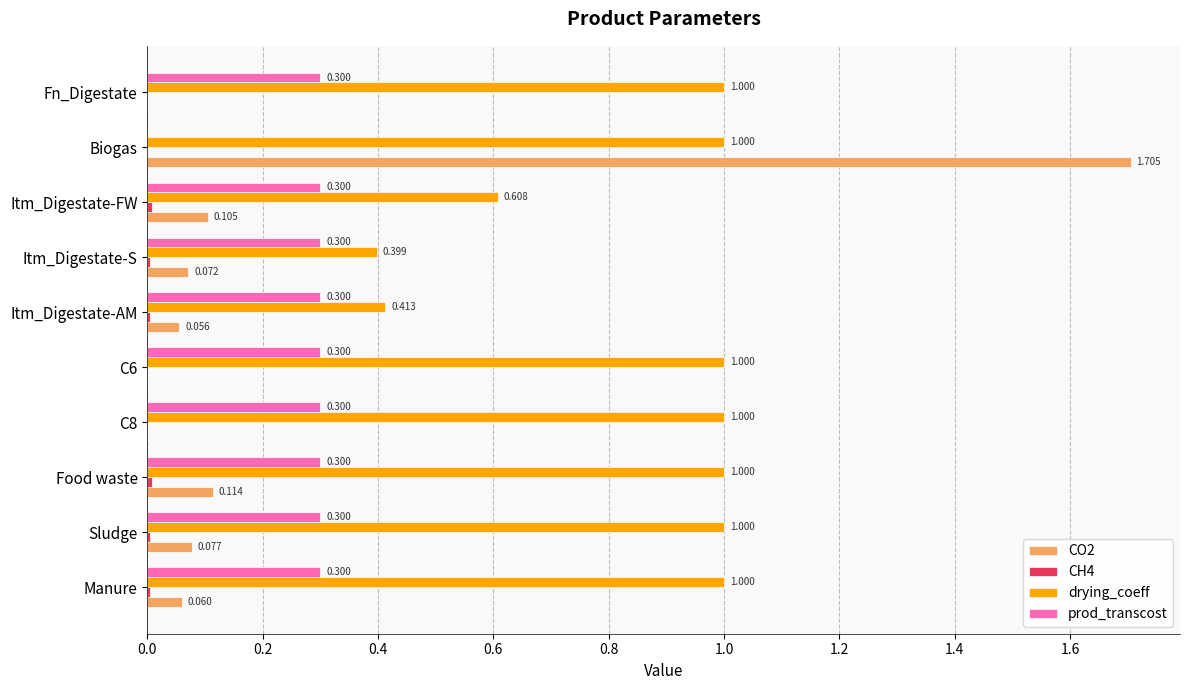

Between Food waste and Itm_Digestate-FW, which series saw the biggest shift?

drying_coeff